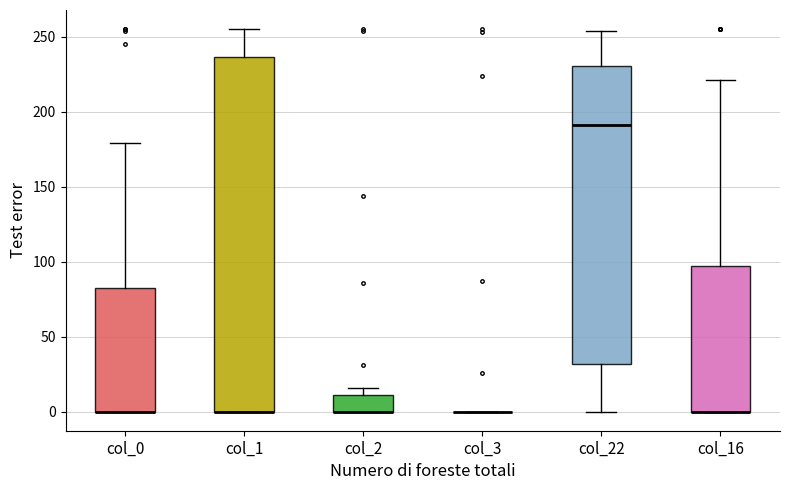

Reading left to right, transcribe this box plot: for each box, give where its median line is, the range the box spans, and where its two whiskers end, as read against the y-axis. The values are not printed on the chart, so give them approximately, as read against the axis.

col_0: median 0 (drawn on the box's lower edge), box 0 to 80, whiskers 0 to 180
col_1: median 0 (drawn on the box's lower edge), box 0 to 235, whiskers 0 to 255
col_2: median 0 (drawn on the box's lower edge), box 0 to 10, whiskers 0 to 15
col_3: box collapsed to a line at 0, whiskers 0 to 0
col_22: median 190, box 30 to 230, whiskers 0 to 255
col_16: median 0 (drawn on the box's lower edge), box 0 to 95, whiskers 0 to 220